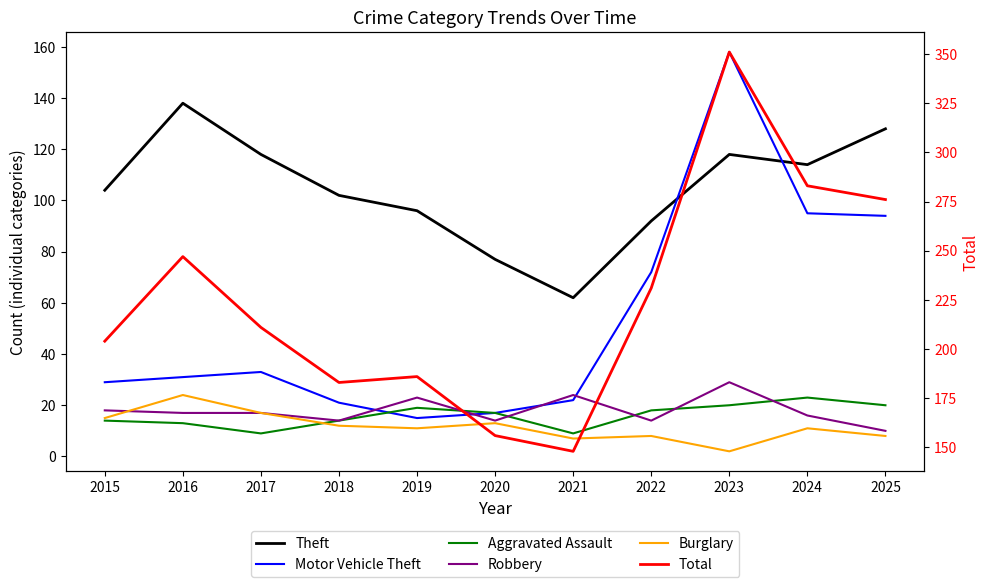

Reading left to right, what are all the values shown in this chart?

Theft: 104	138	118	102	96	77	62	92	118	114	128
Motor Vehicle Theft: 29	31	33	21	15	17	22	72	158	95	94
Aggravated Assault: 14	13	9	14	19	17	9	18	20	23	20
Robbery: 18	17	17	14	23	14	24	14	29	16	10
Burglary: 15	24	17	12	11	13	7	8	2	11	8
Total: 204	247	211	183	186	156	148	231	351	283	276